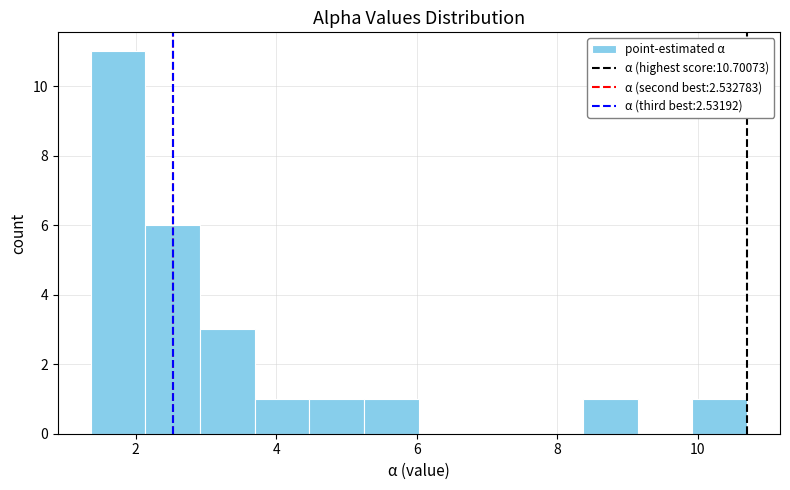

Read against the x-axis, roughly where is the centre of the tallest bar?

1.8